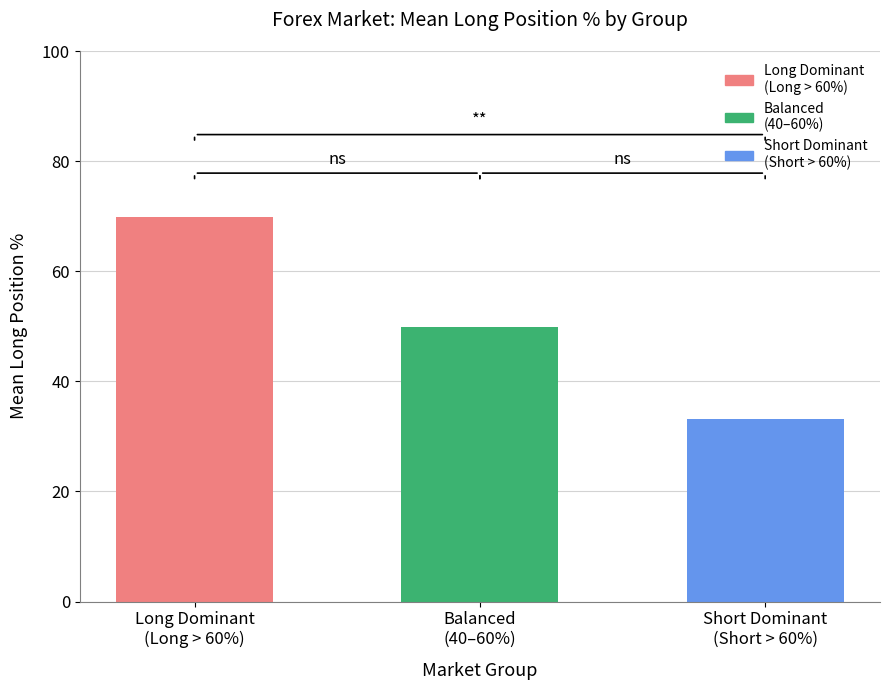

What is the label of the 1st bar from the right?

Short Dominant
(Short > 60%)